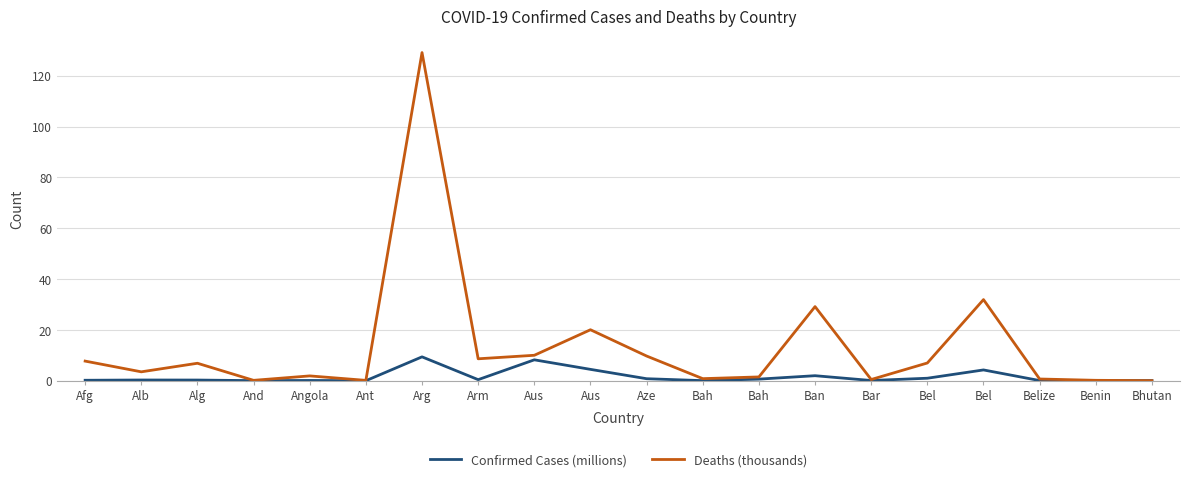

Where is Confirmed Cases (millions) nearest to the value 4?

Bel